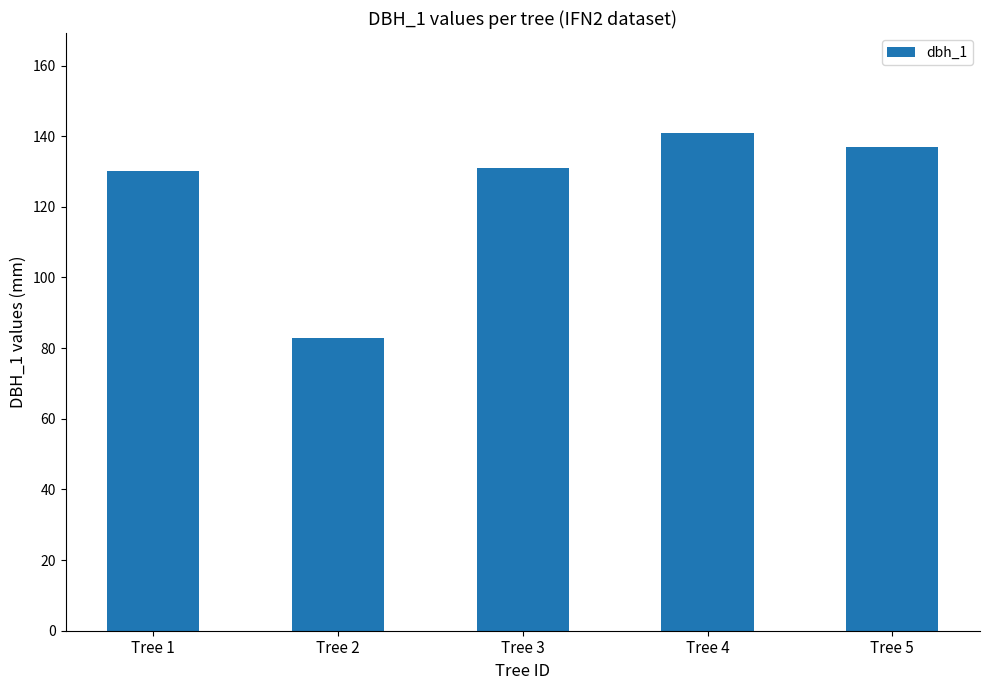

Which category has the highest value across all series?

Tree 4